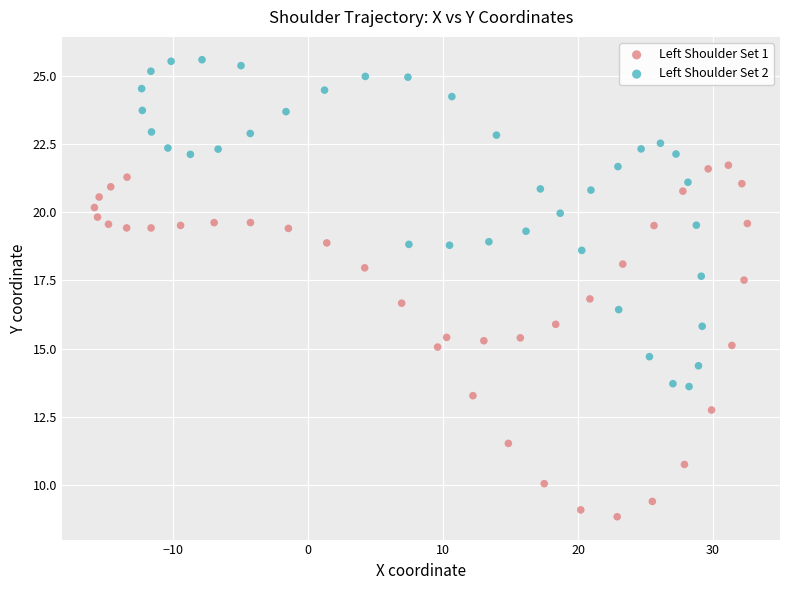

Which series has the largest Y range (max minus min)?

Left Shoulder Set 1